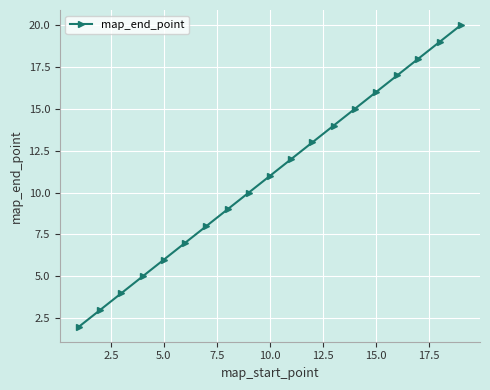

True or false: there are more than 2 points higher than both neighbors.

False